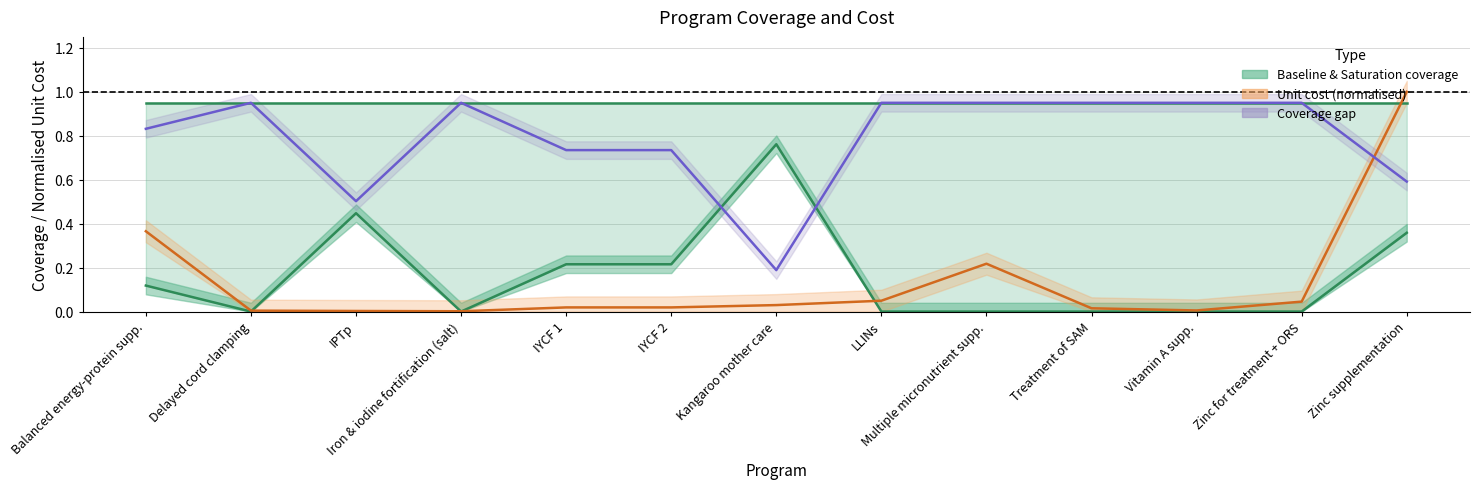

What is the highest value of the Saturation coverage (line) series?

0.9